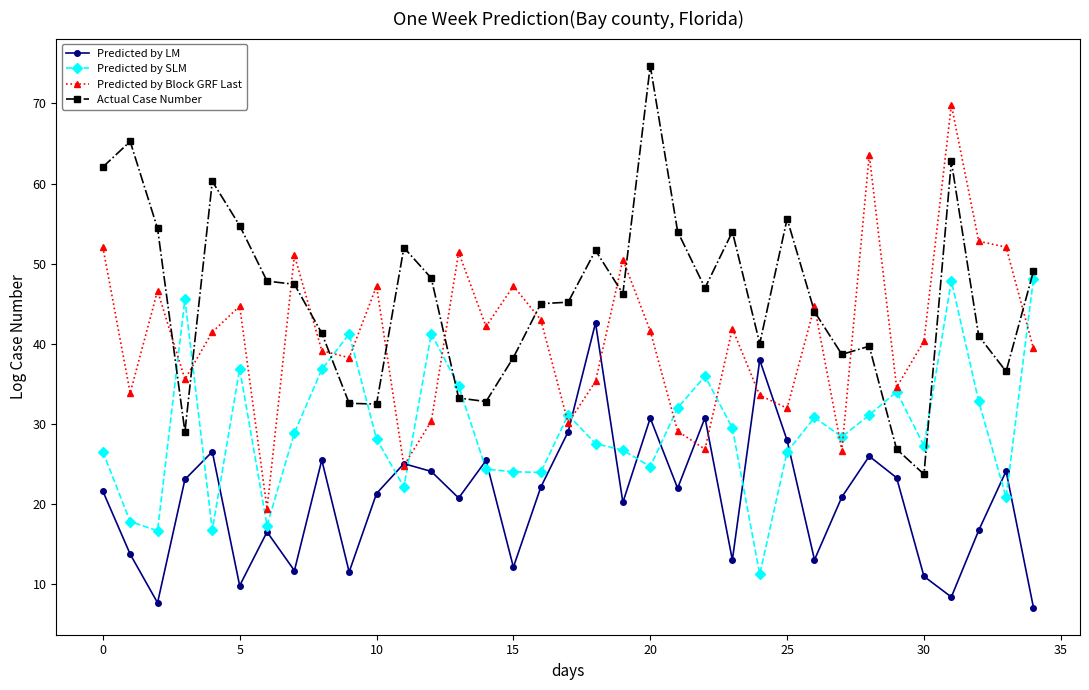

How many series are shown in this chart?

4